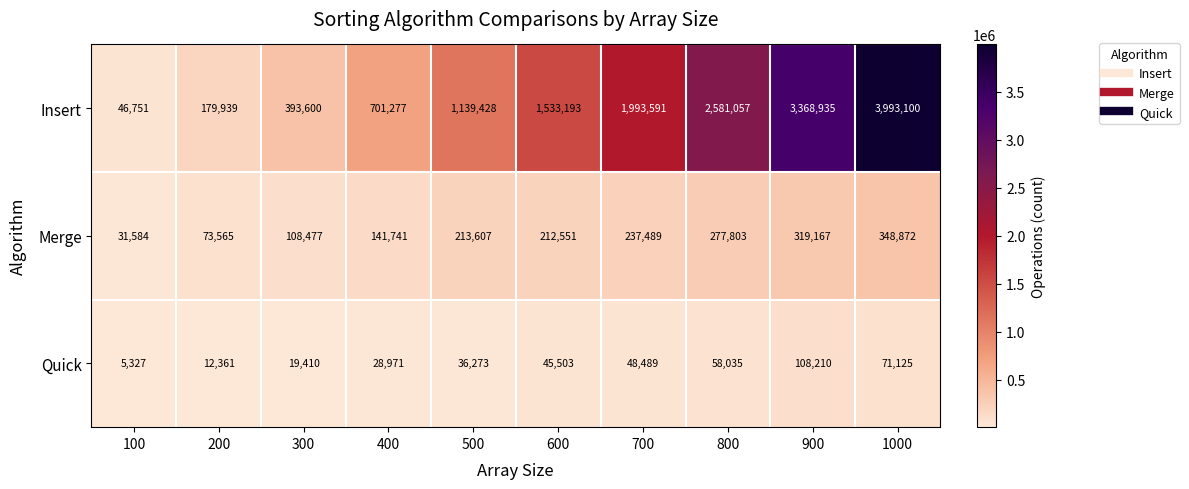

Which series has the largest total across all categories?

Insert